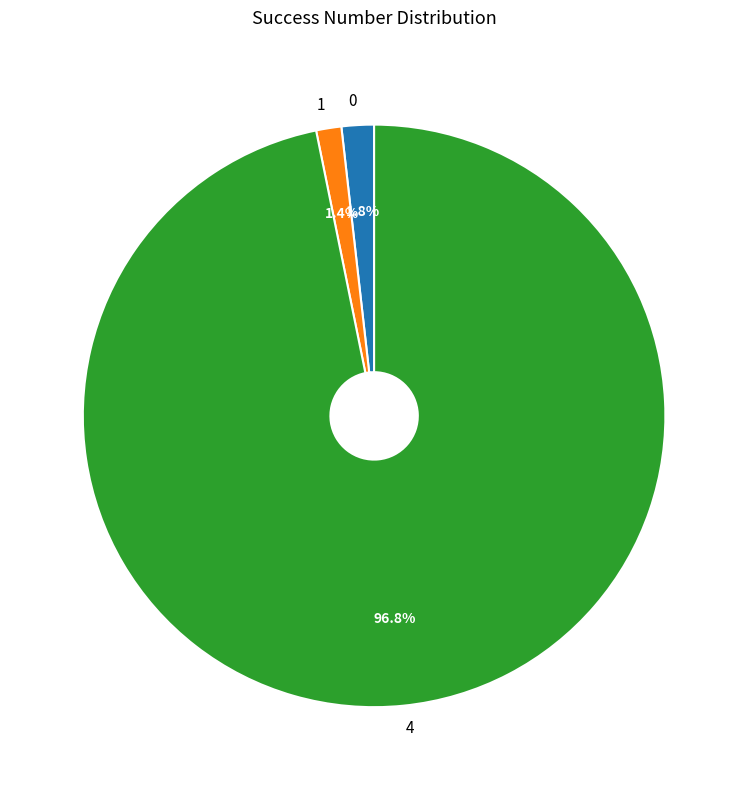

What percentage is the 0 slice, to the nearest percent?

2%